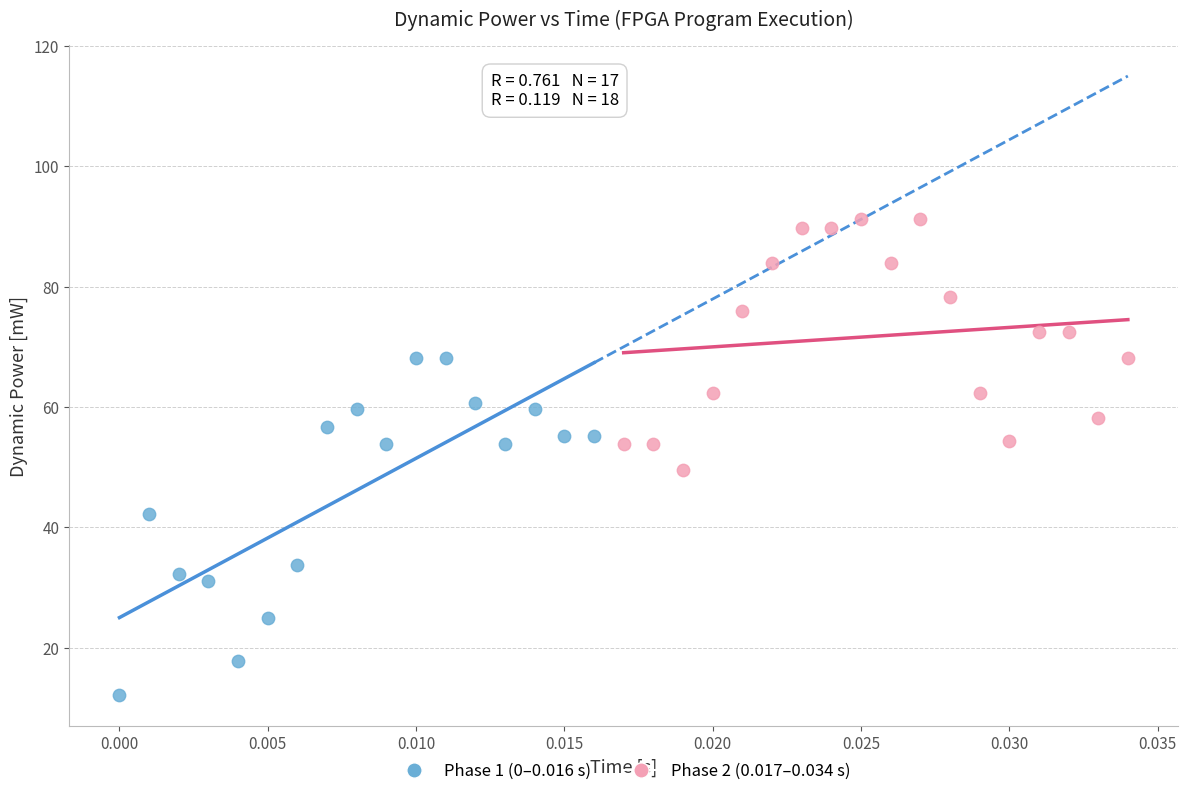

Which series contains the lowest Y value?

Phase 1 (0–0.016 s)